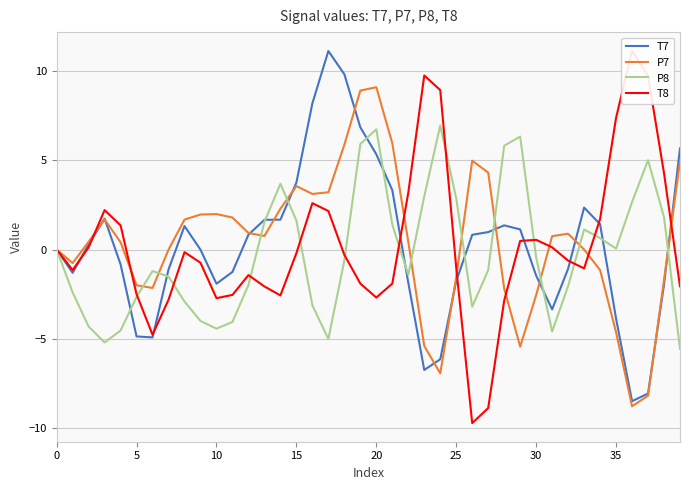

Is this an area chart (filled region under the line)?

No